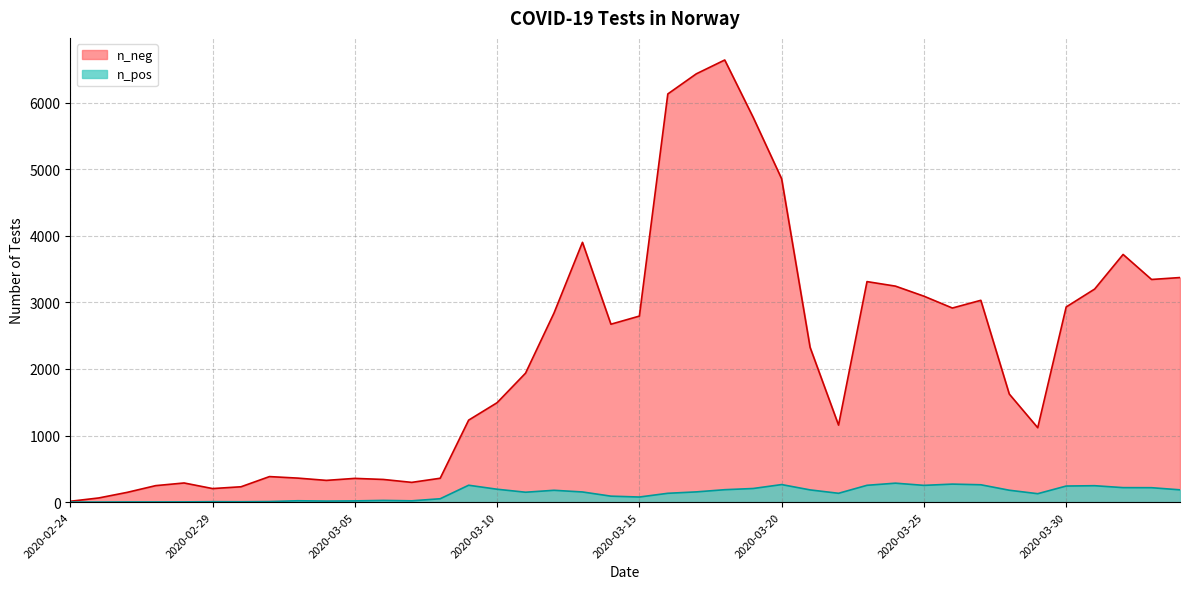

At which category does n_neg reach its first local peak?

2020-02-28